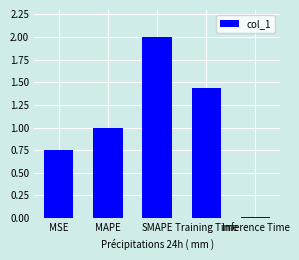

Where is the data nearest to the value 1?

MAPE